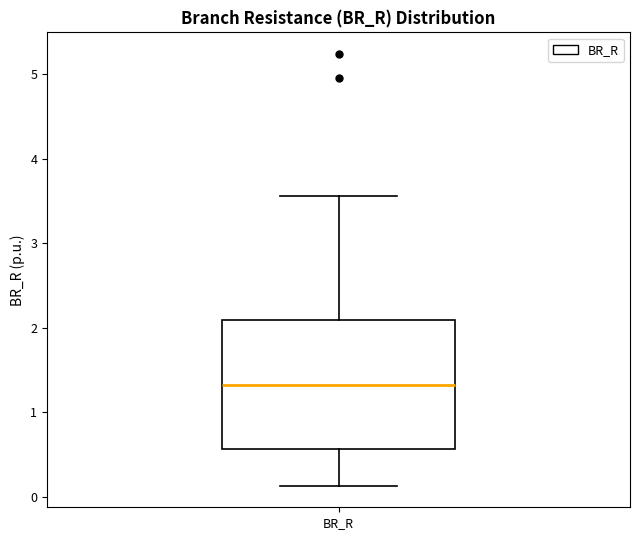

Transcribe this box plot: give where the median line is, the range the box spans, and where the two whiskers end, as read against the y-axis. The values are not printed on the chart, so give them approximately, as read against the axis.

median 1.3, box 0.6 to 2.1, whiskers 0.1 to 3.6